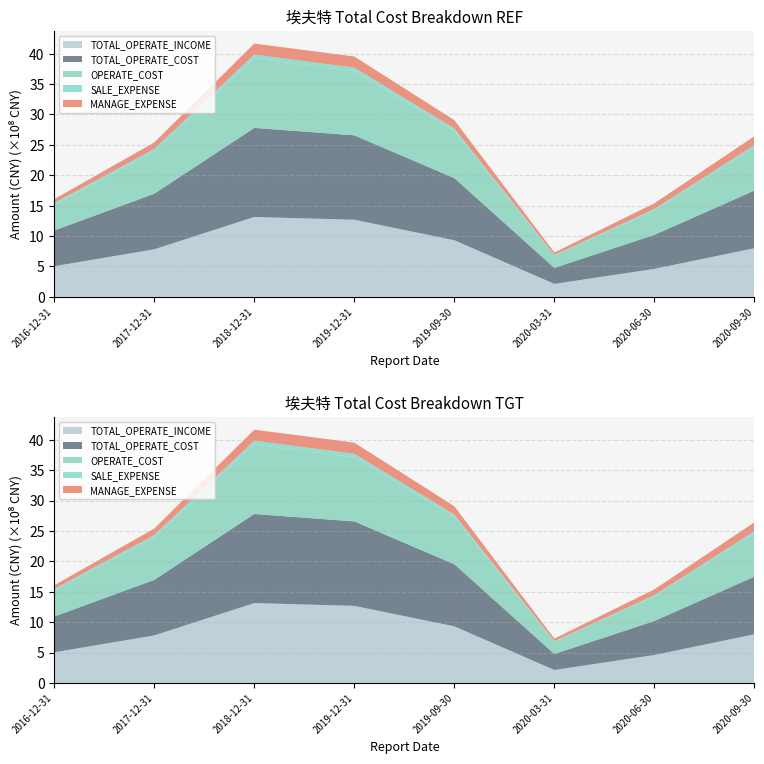

Reading left to right, transcribe all the data shown in this chart.

TOTAL_OPERATE_INCOME: 2016-12-31=503700329.1	2017-12-31=781841333.0	2018-12-31=1313599637.4	2019-12-31=1267797556.7	2019-09-30=930832955.1	2020-03-31=212940676.3	2020-06-30=459998400.3	2020-09-30=800220106.5
TOTAL_OPERATE_COST: 2016-12-31=588047892.7	2017-12-31=912861307.7	2018-12-31=1464307083.9	2019-12-31=1388168172.2	2019-09-30=1021083598.3	2020-03-31=262639462.8	2020-06-30=558671005.4	2020-09-30=947704909.1
OPERATE_COST: 2016-12-31=424804327.8	2017-12-31=693536351.2	2018-12-31=1145427142.5	2019-12-31=1051928066.7	2019-09-30=774627005.1	2020-03-31=198273745.4	2020-06-30=401958204.8	2020-09-30=704003682.0
SALE_EXPENSE: 2016-12-31=27041242.4	2017-12-31=44017410.4	2018-12-31=59866440.4	2019-12-31=60617977.2	2019-09-30=42079396.9	2020-03-31=12420011.1	2020-06-30=24280299.8	2020-09-30=44716437.7
MANAGE_EXPENSE: 2016-12-31=62661355.4	2017-12-31=106575363.0	2018-12-31=181805708.0	2019-12-31=183343676.3	2019-09-30=136569547.2	2020-03-31=42985999.9	2020-06-30=93856387.8	2020-09-30=145447606.5